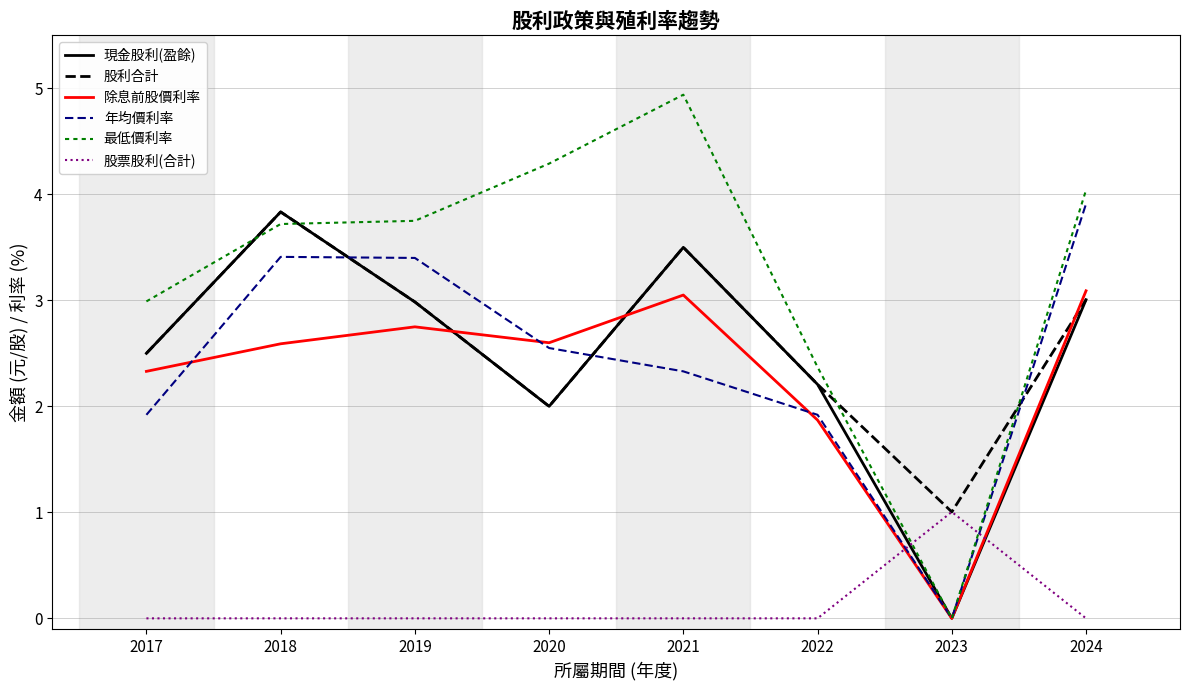

Is the value of 股利合計 at 2023 greater than the value of 現金股利(盈餘) at 2017?

No